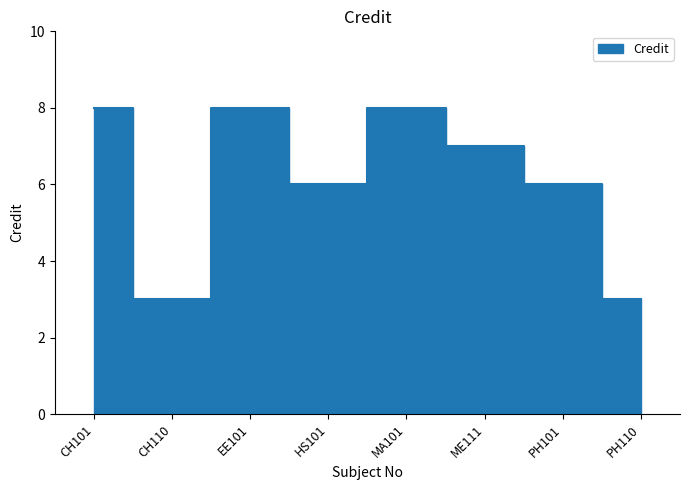

What is the average value?

6